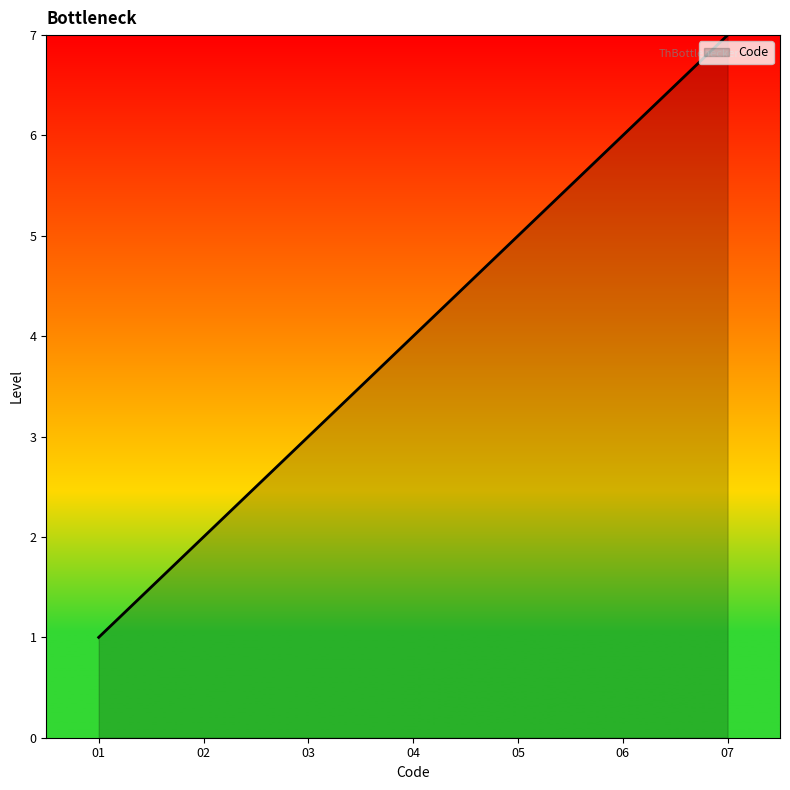

True or false: the data has more than 1 interior local peaks.

False